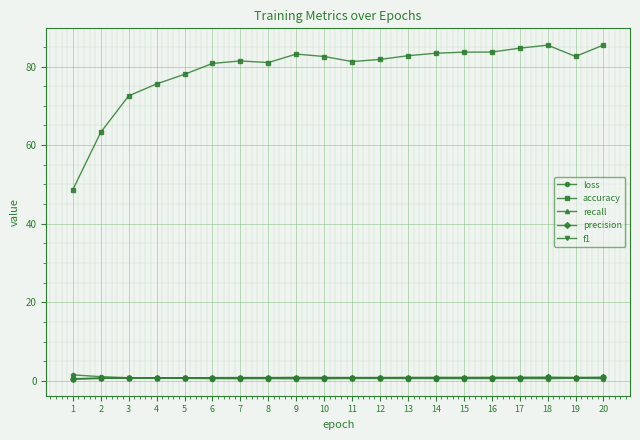

What is the approximate value of precision at 20?

0.9